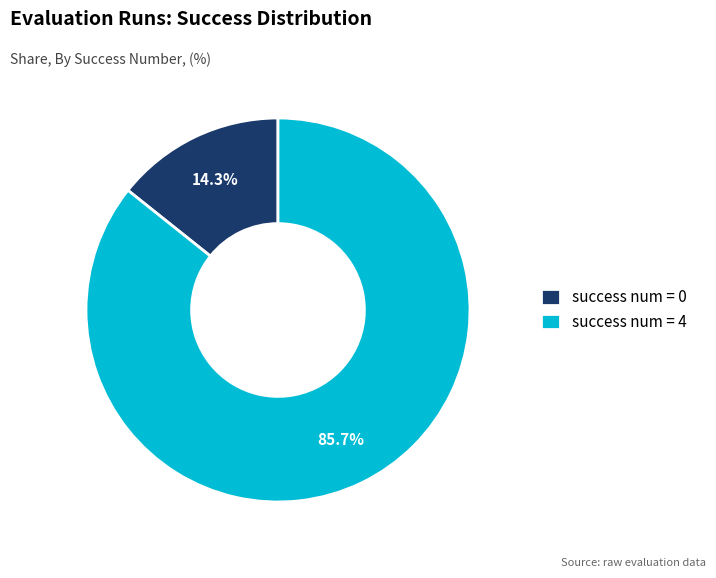

To the nearest percent, what percentage of the pie is success num = 0?

14%